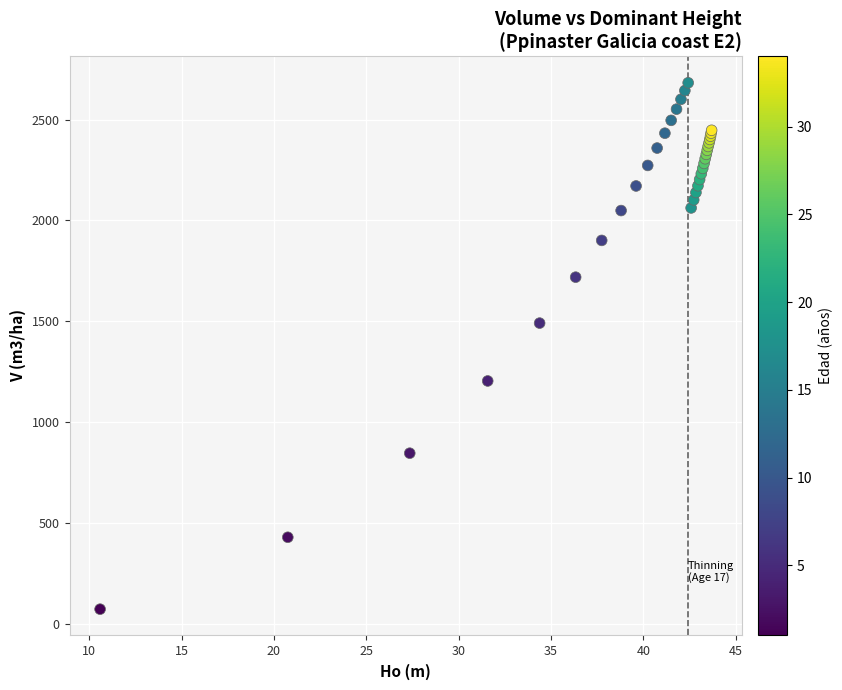

What Y value in the scatter plot is closest to 1377?

1490.7